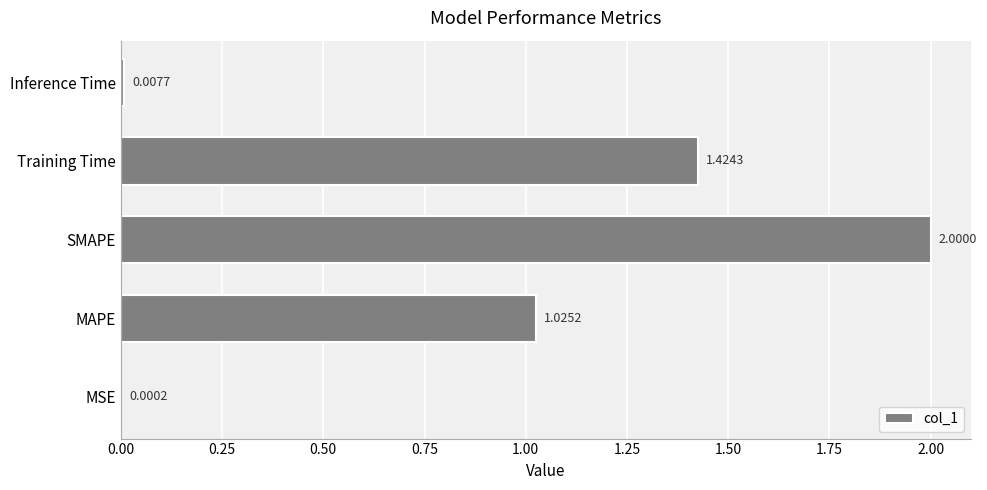

Which has a higher value, MAPE or MSE?

MAPE